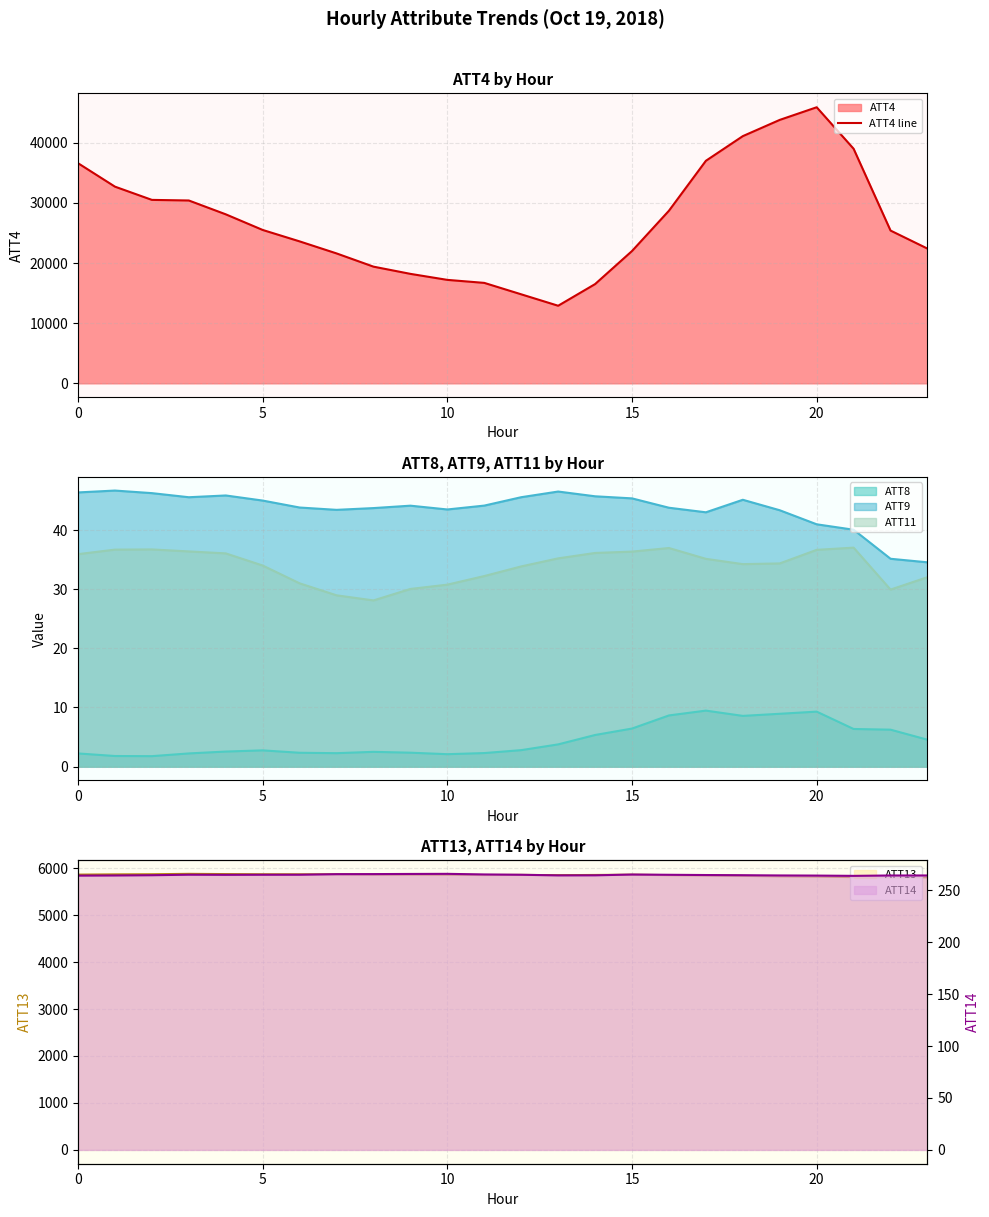

What is the highest value of the ATT4 line series?

45900